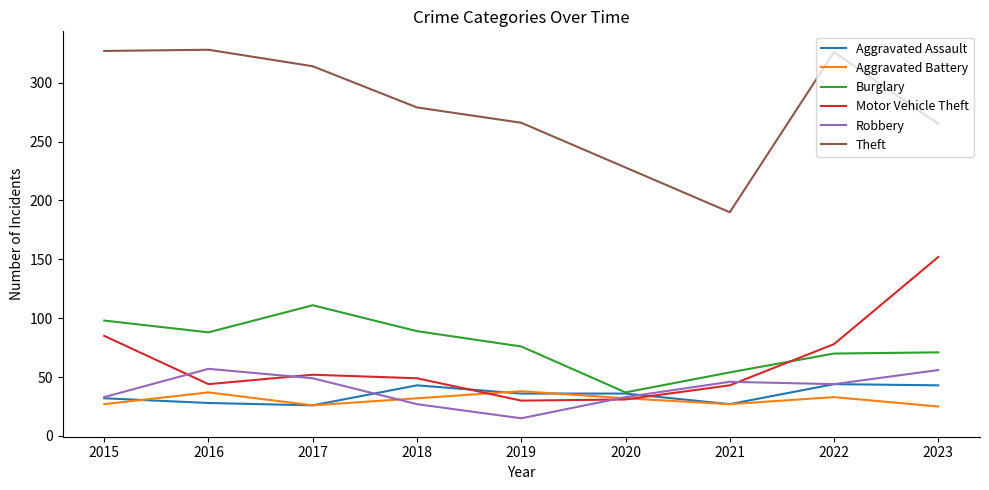

What is the sum of the Theft values at 2022 and 2018?

605